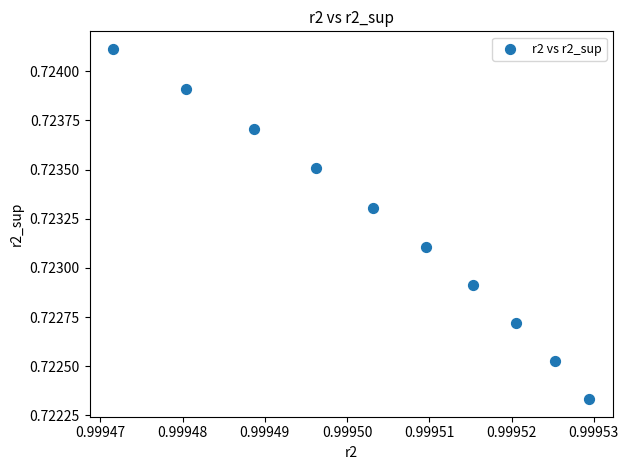

What is the average X value?

1.0